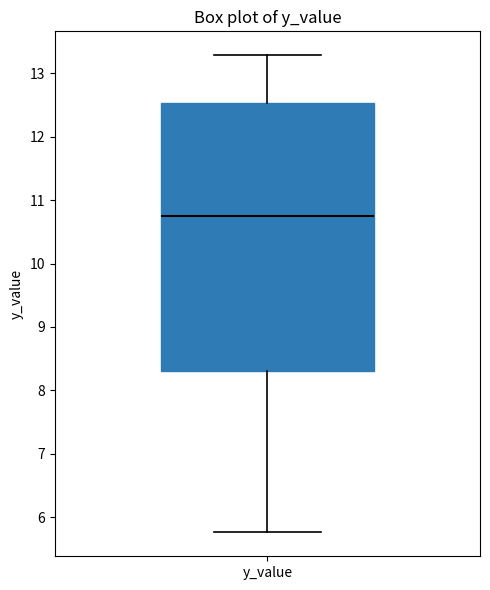

Transcribe this box plot: give where the median line is, the range the box spans, and where the two whiskers end, as read against the y-axis. The values are not printed on the chart, so give them approximately, as read against the axis.

median 10.7, box 8.3 to 12.5, whiskers 5.8 to 13.3